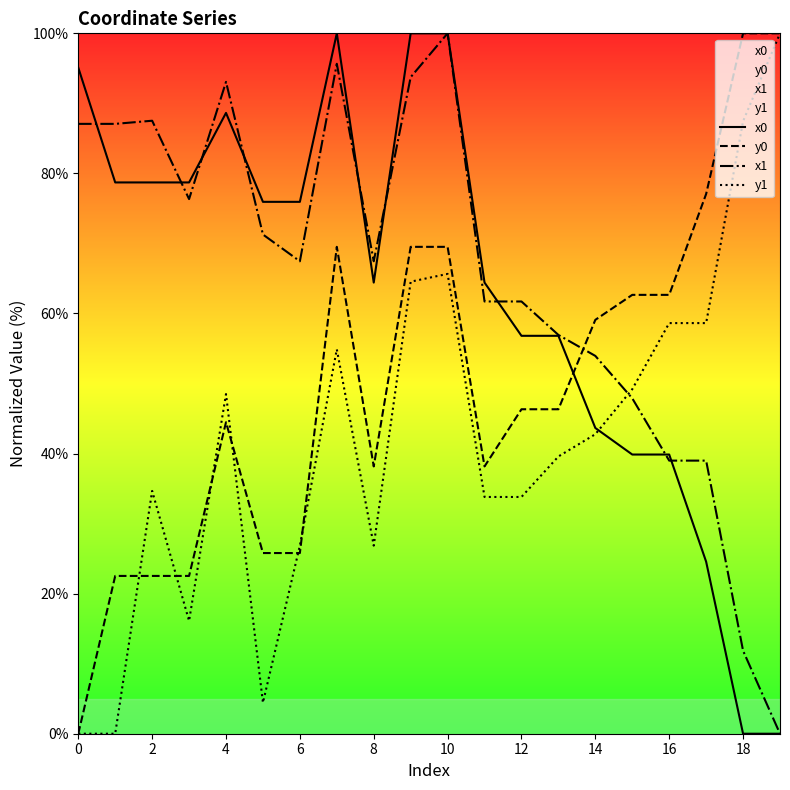

List the series in order of their peak value, highest first.

x0, y0, x1, y1